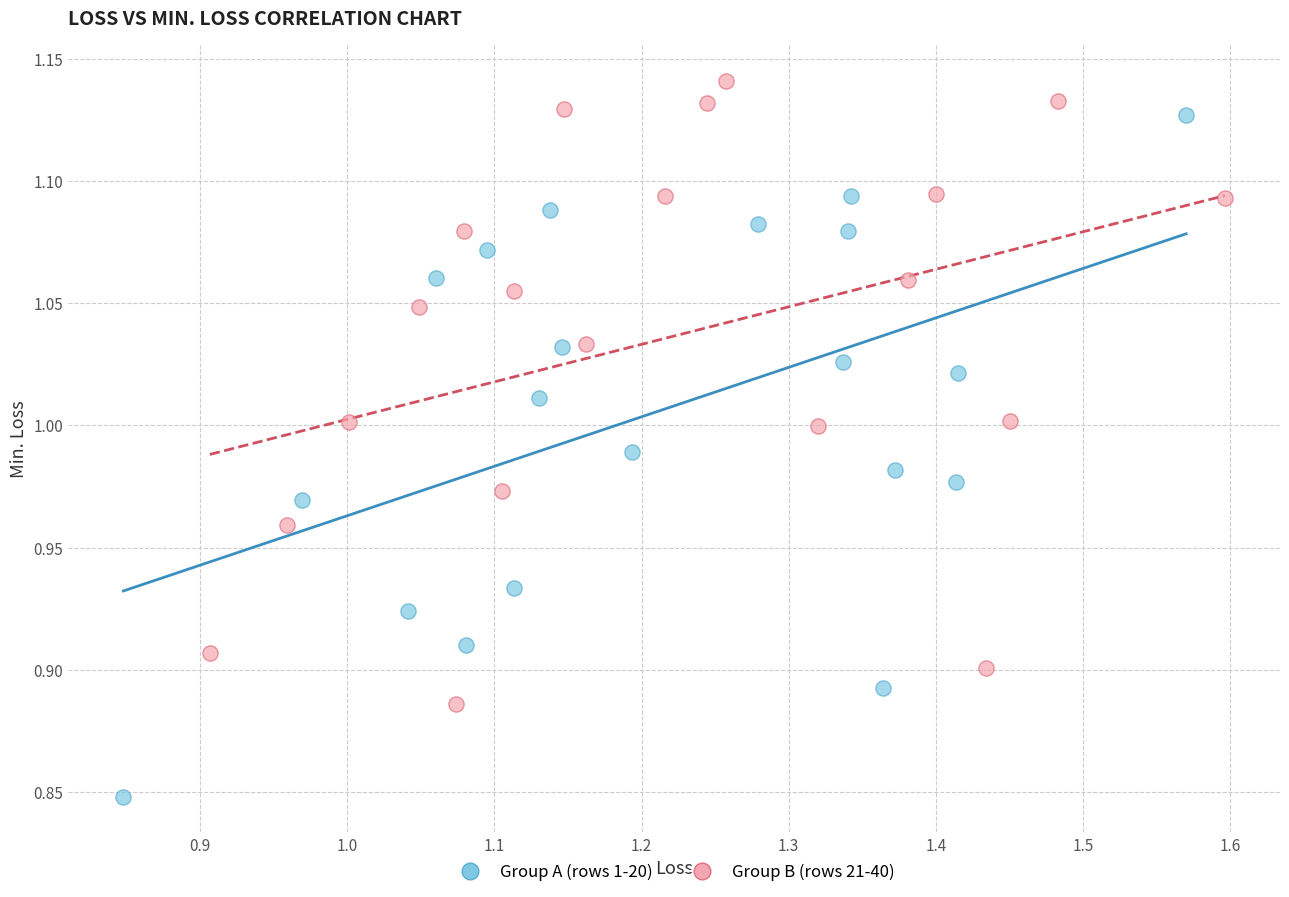

Which series reaches the maximum Y coordinate?

Group B (rows 21-40)